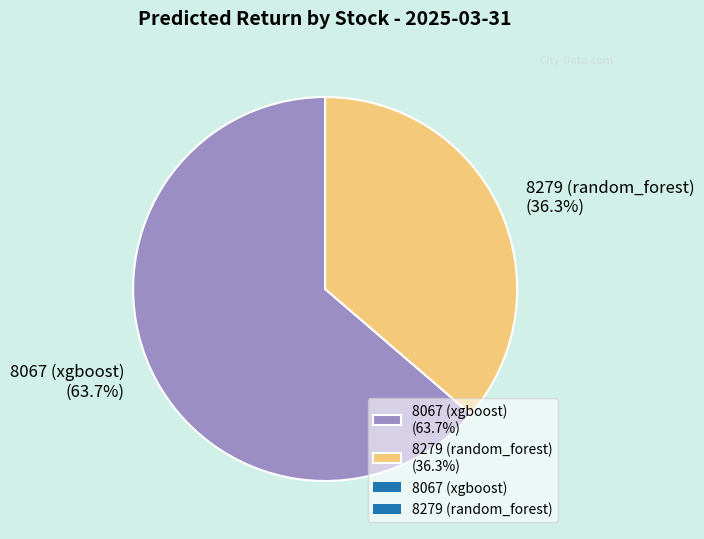

To the nearest percent, what is the average slice percentage?

50%